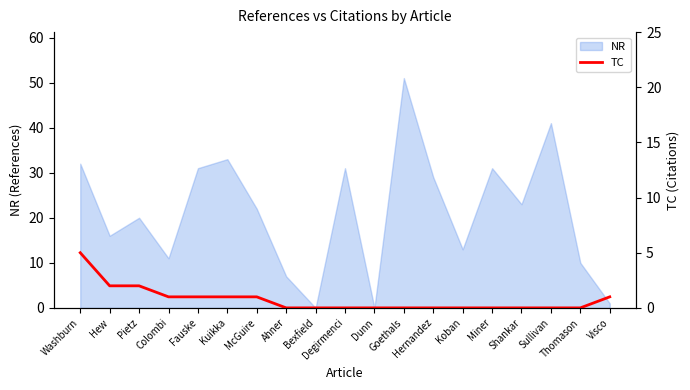

Reading left to right, extract all data points from this chart.

5	2	2	1	1	1	1	0	0	0	0	0	0	0	0	0	0	0	1